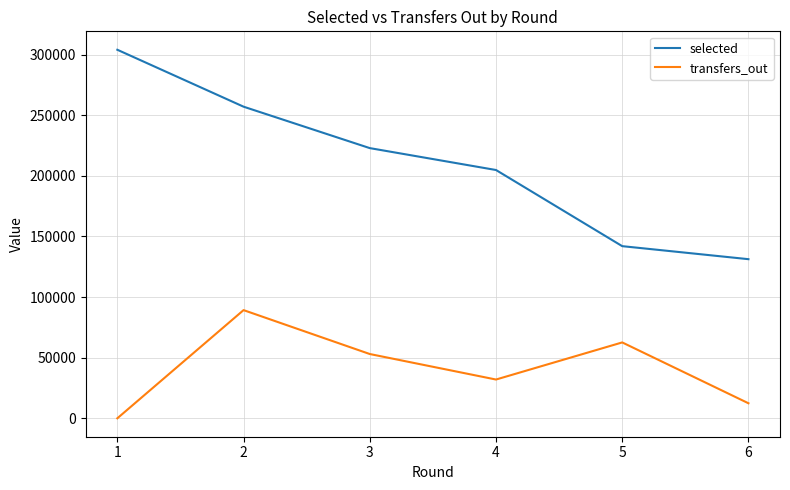

Between 1 and 3, which series saw the biggest shift?

selected